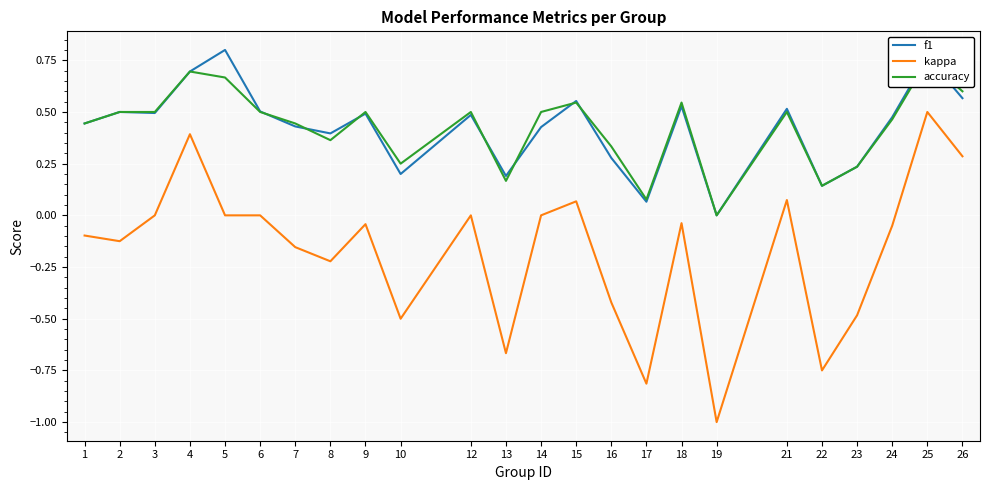

At which category is the sum across all series the highest?

25